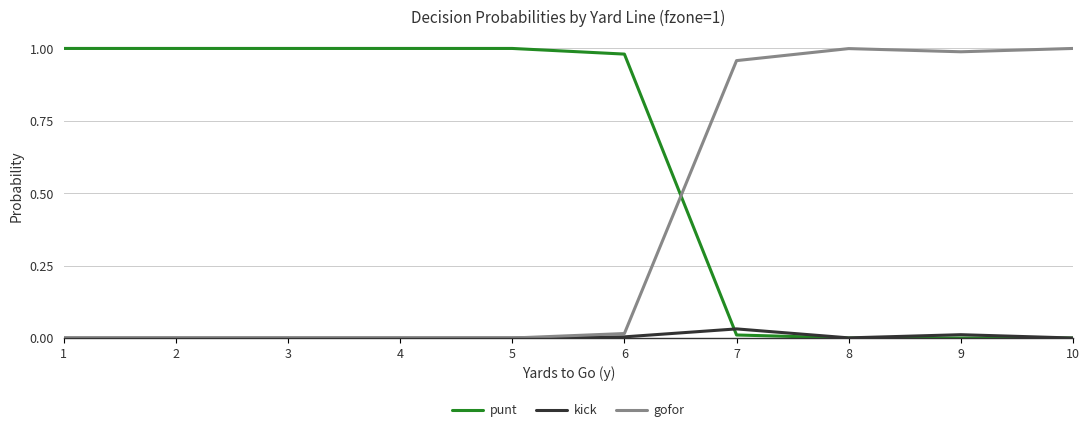

How many times do gofor and punt cross each other?

1